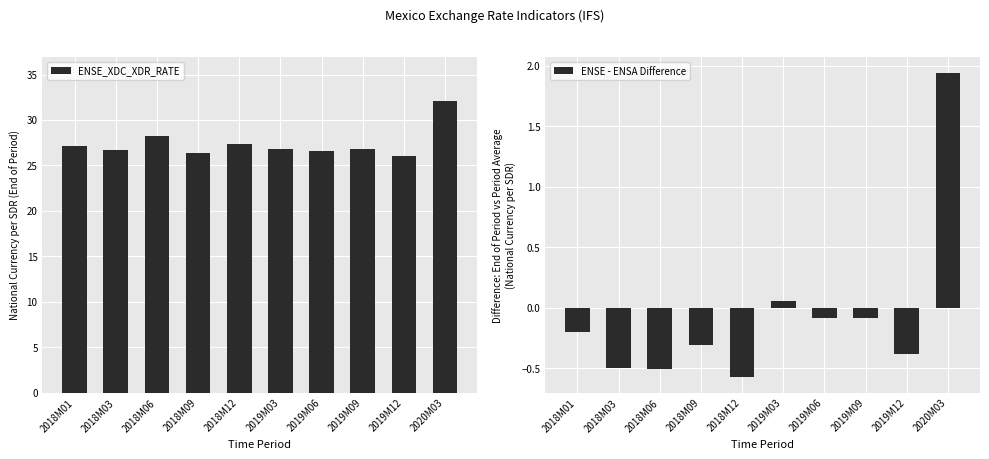

What is the label of the 9th bar from the right?

2018M03